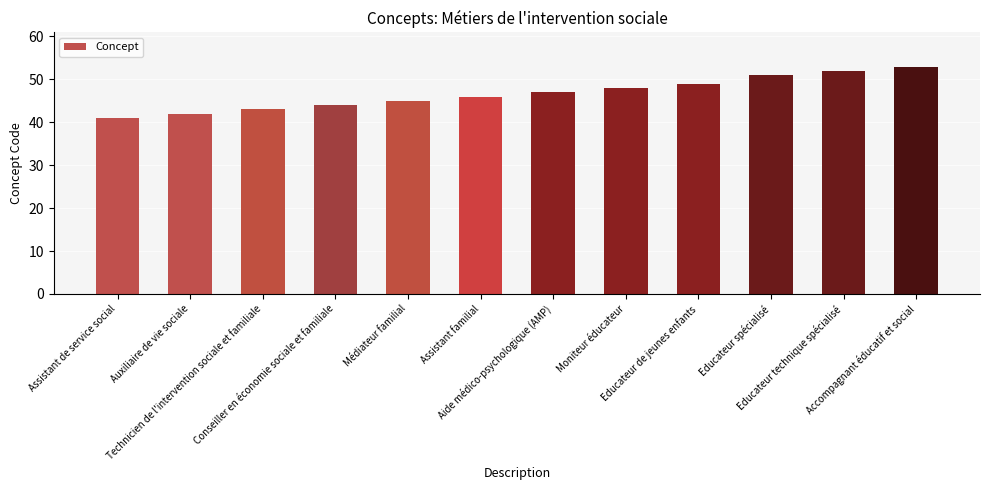

Rank the categories by value from lowest to highest.

Assistant de service social, Auxiliaire de vie sociale, Technicien de l'intervention sociale et familiale, Conseiller en économie sociale et familiale, Médiateur familial, Assistant familial, Aide médico-psychologique (AMP), Moniteur éducateur, Educateur de jeunes enfants, Educateur spécialisé, Educateur technique spécialisé, Accompagnant éducatif et social